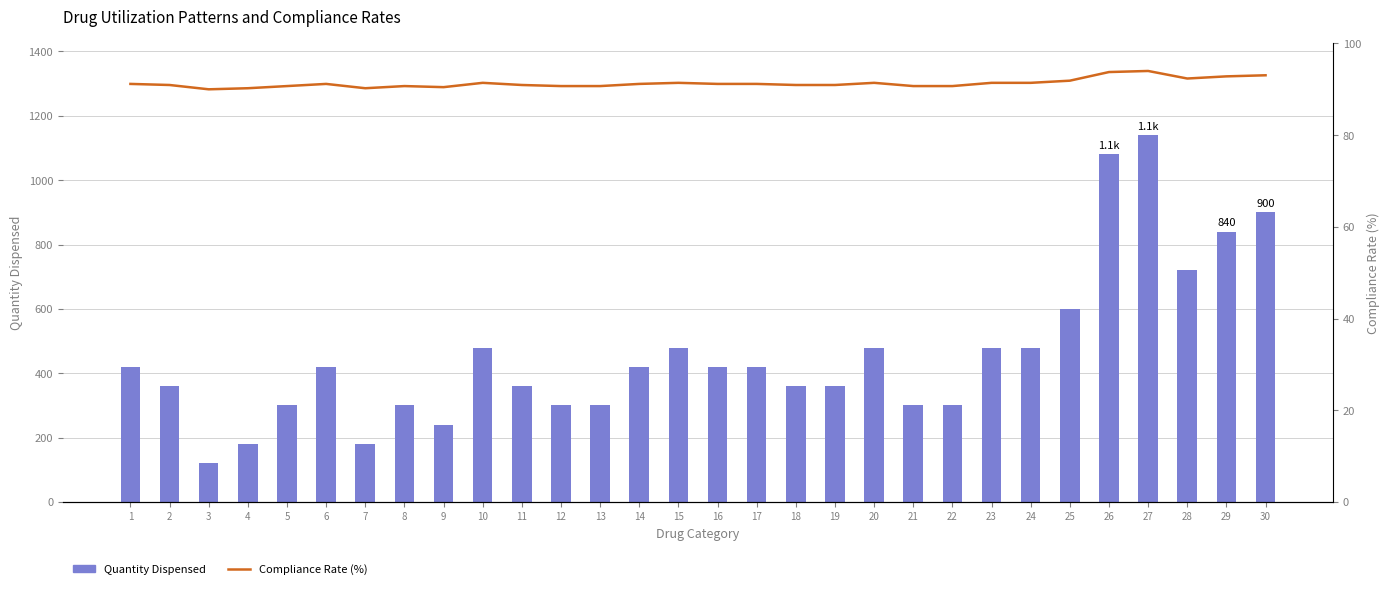

Rank the categories by Quantity Dispensed value from lowest to highest.

3, 4, 7, 9, 5, 8, 12, 13, 21, 22, 2, 11, 18, 19, 1, 6, 14, 16, 17, 10, 15, 20, 23, 24, 25, 28, 29, 30, 26, 27